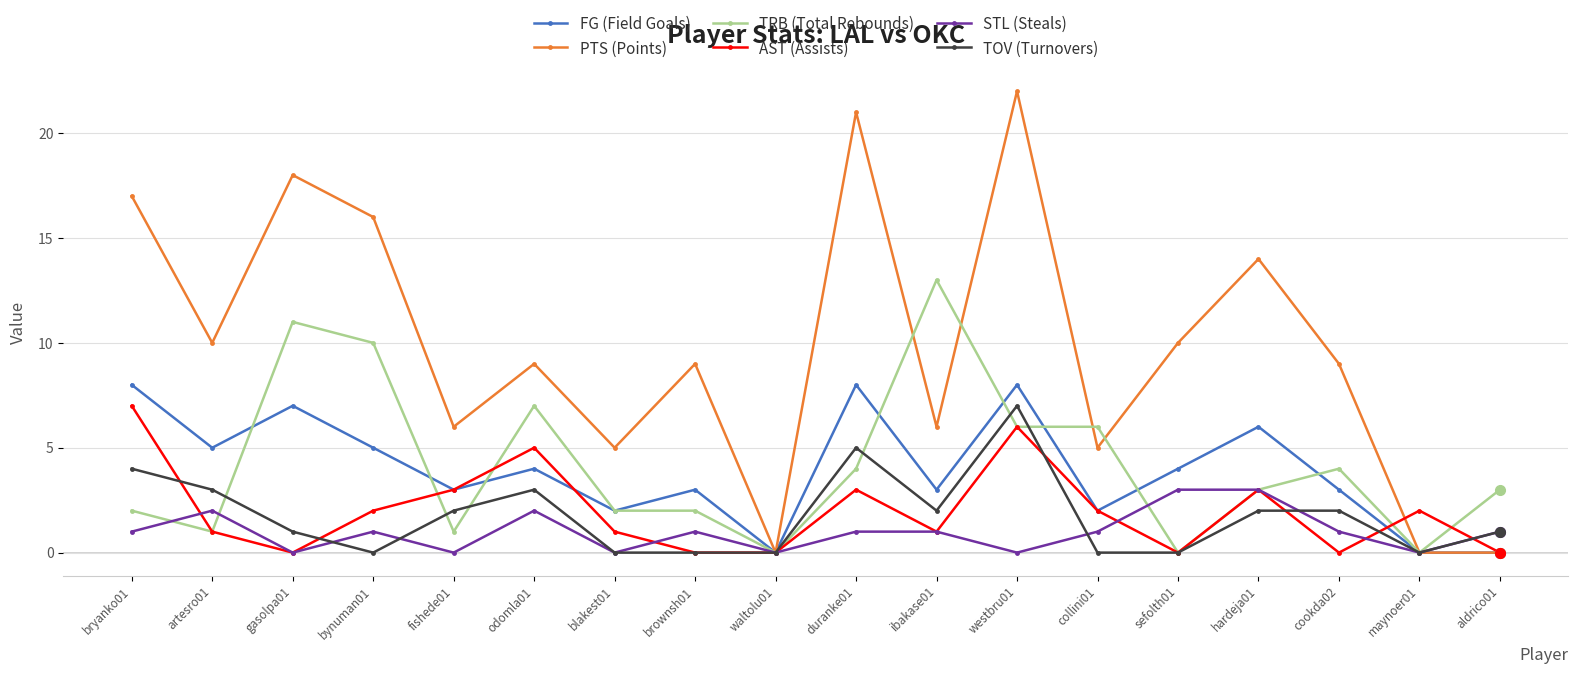

Reading right to left, what are all the values shown in this chart?

FG (Field Goals): 0	0	3	6	4	2	8	3	8	0	3	2	4	3	5	7	5	8
PTS (Points): 0	0	9	14	10	5	22	6	21	0	9	5	9	6	16	18	10	17
TRB (Total Rebounds): 3	0	4	3	0	6	6	13	4	0	2	2	7	1	10	11	1	2
AST (Assists): 0	2	0	3	0	2	6	1	3	0	0	1	5	3	2	0	1	7
STL (Steals): 1	0	1	3	3	1	0	1	1	0	1	0	2	0	1	0	2	1
TOV (Turnovers): 1	0	2	2	0	0	7	2	5	0	0	0	3	2	0	1	3	4